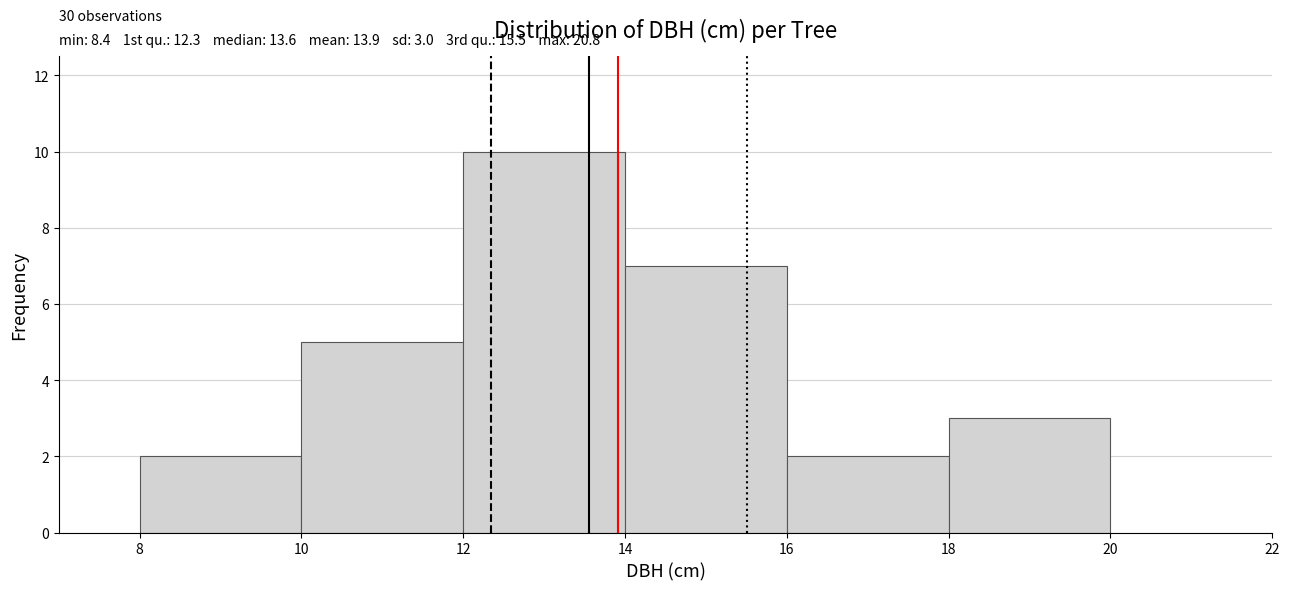

Over which range of the x-axis is the bar tallest?

12 to 14